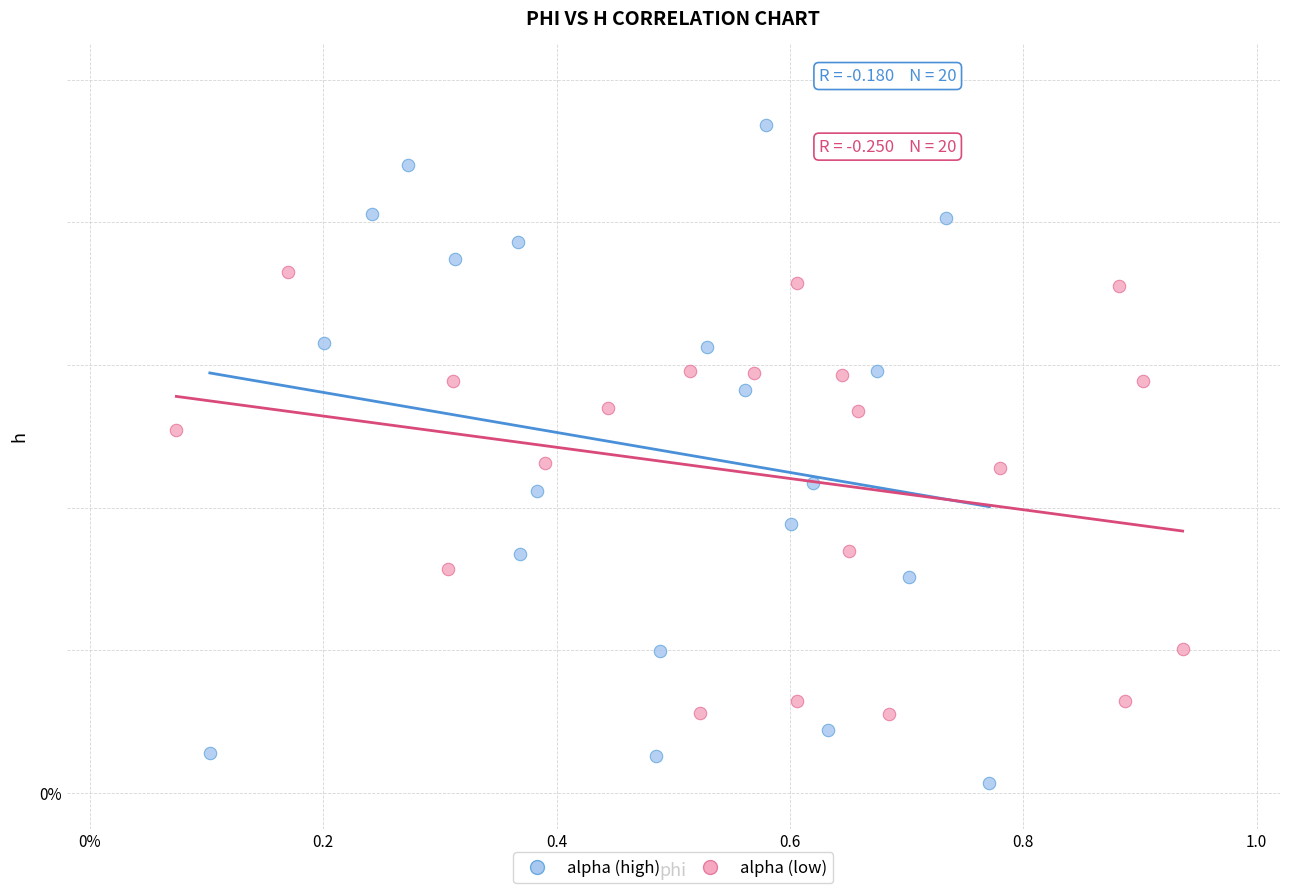

Which series reaches the maximum Y coordinate?

alpha (high)